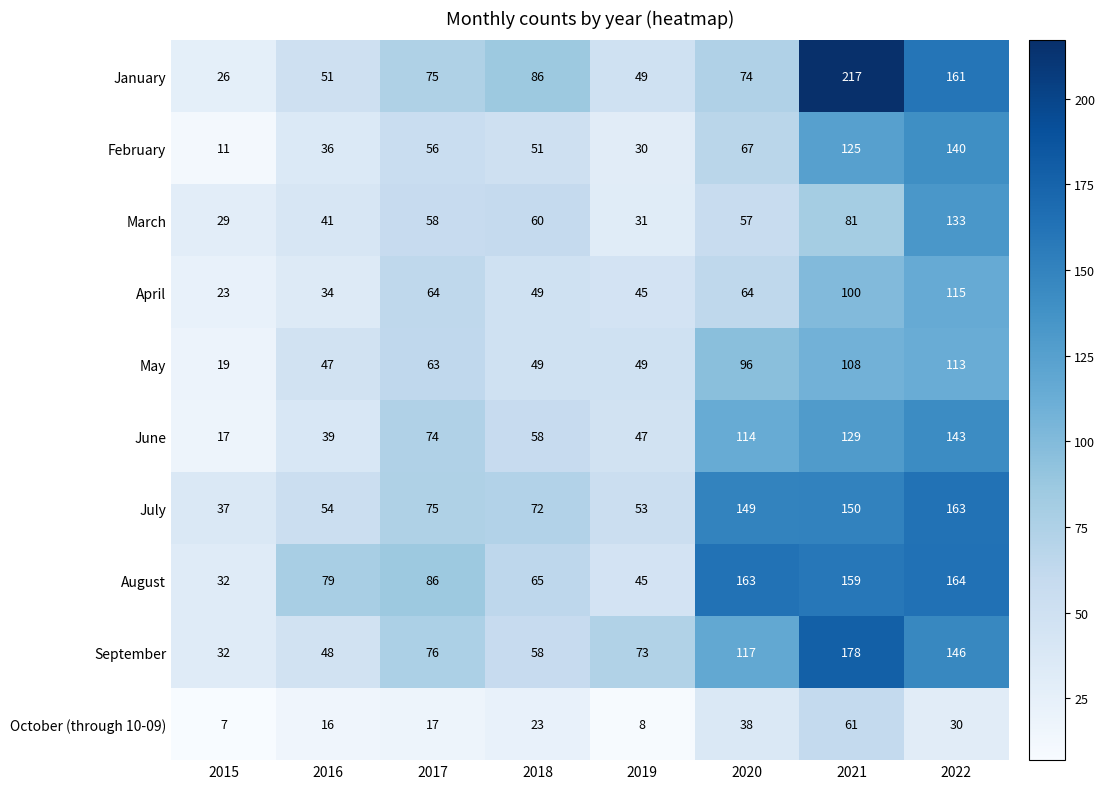

At how many categories does at least one series exceed 7?

8